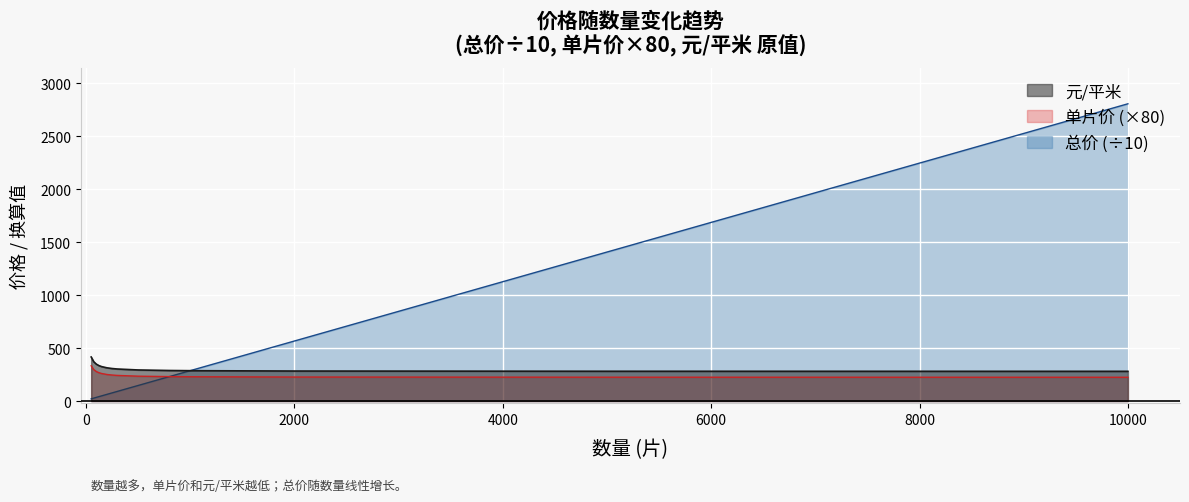

True or false: 元/平米 has a value of 97.5 at 10000.

False